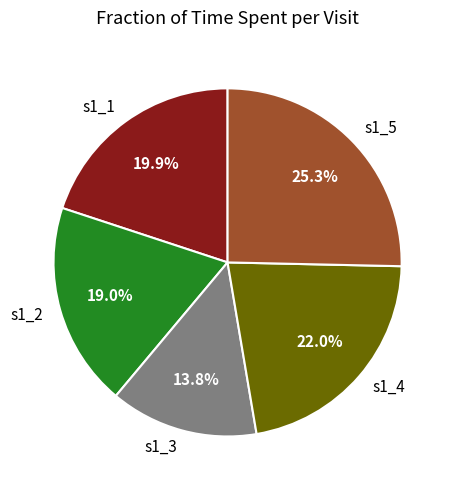

How many slices are in this pie chart?

5